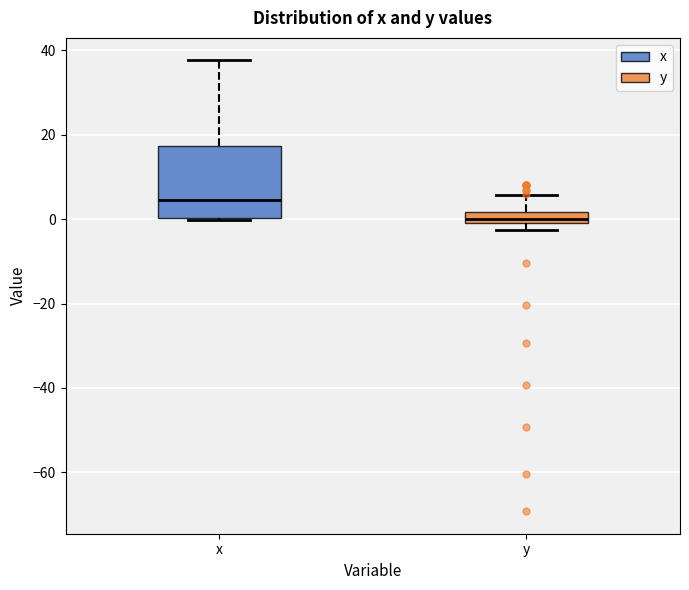

Comparing the boxes themselves (not the whiskers), which one is the tallest?

x